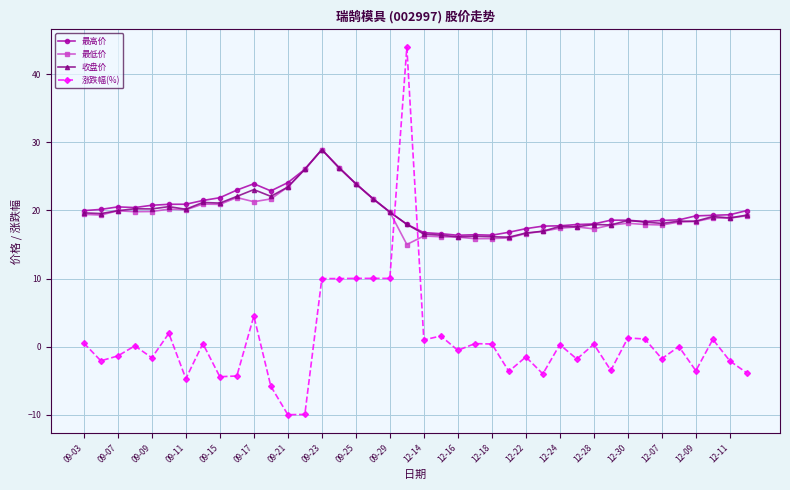

At how many categories does at least one series exceed 4?

40